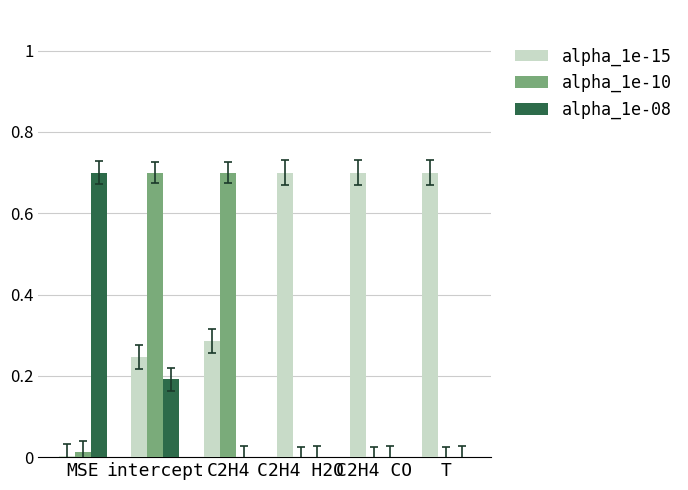

What is the highest value of the alpha_1e-15 series?

0.7